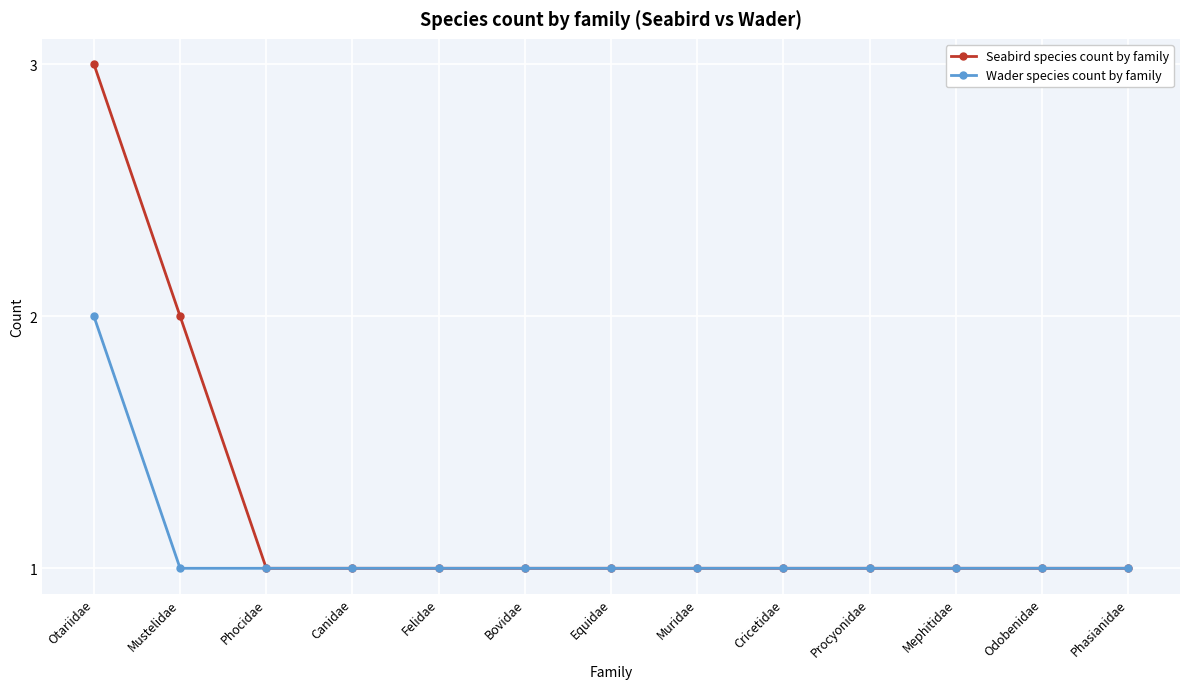

Reading left to right, transcribe all the data shown in this chart.

Seabird species count by family: 3	2	1	1	1	1	1	1	1	1	1	1	1
Wader species count by family: 2	1	1	1	1	1	1	1	1	1	1	1	1